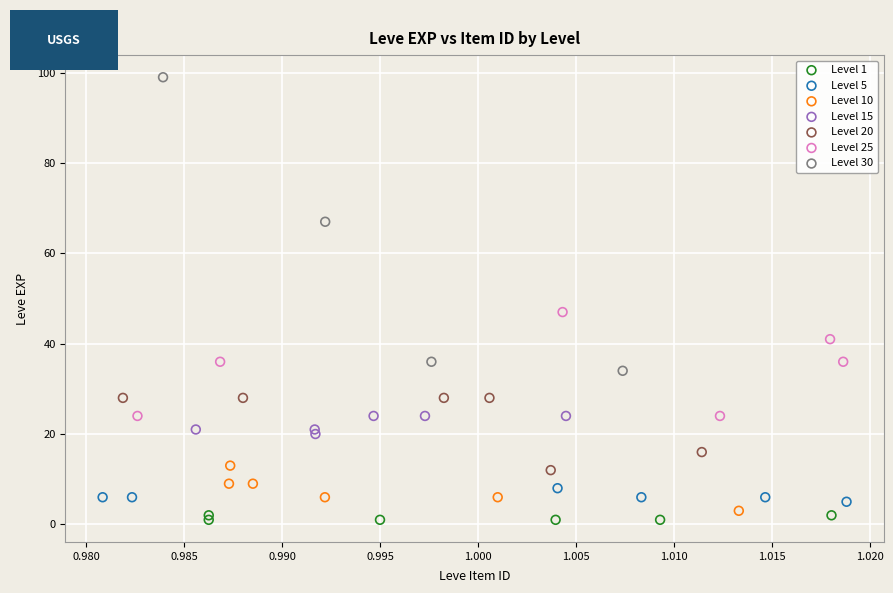

Which series has the largest Y range (max minus min)?

Level 30